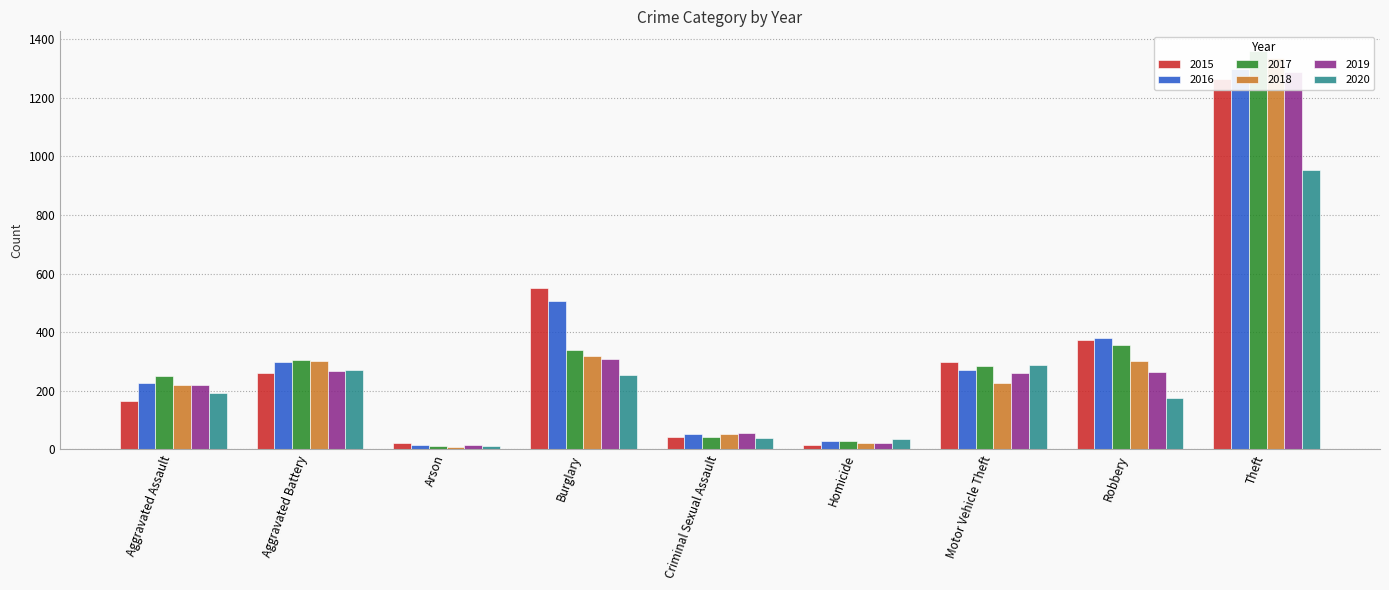

Rank the series by their maximum value, from lowest to highest.

2020, 2015, 2019, 2016, 2018, 2017